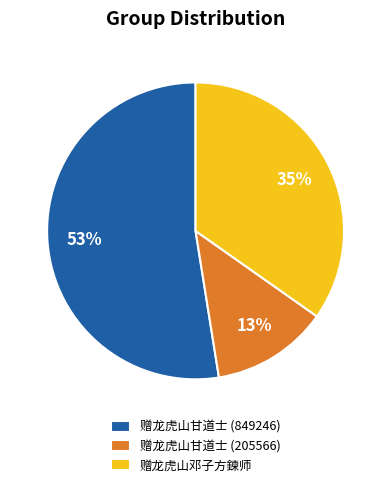

To the nearest percent, what is the difference between the 赠龙虎山甘道士 (205566) and 赠龙虎山甘道士 (849246) slice percentages?

40%